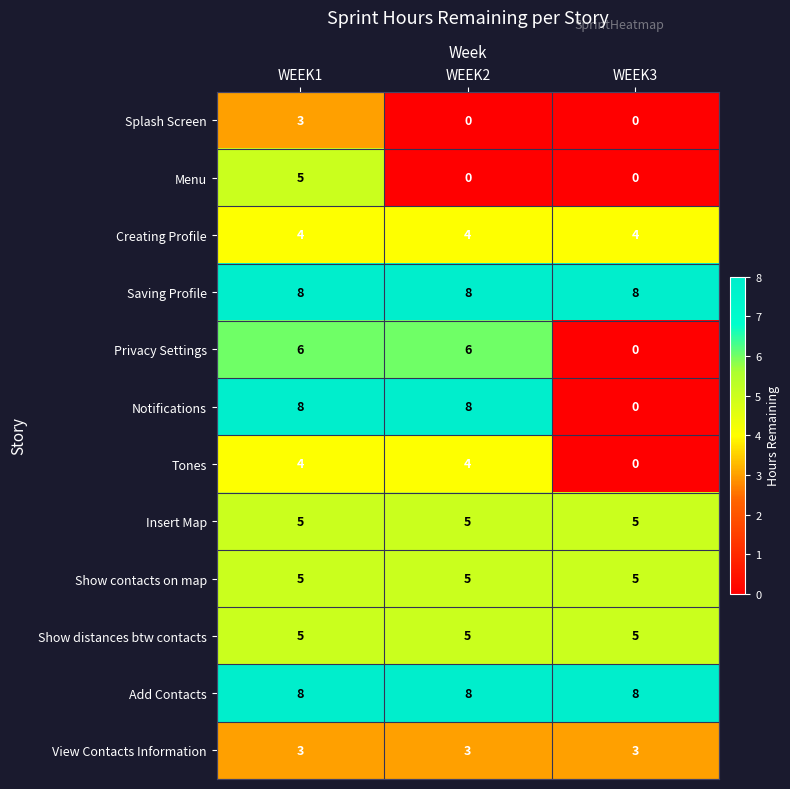

What is the approximate value of Insert Map at WEEK2?

5